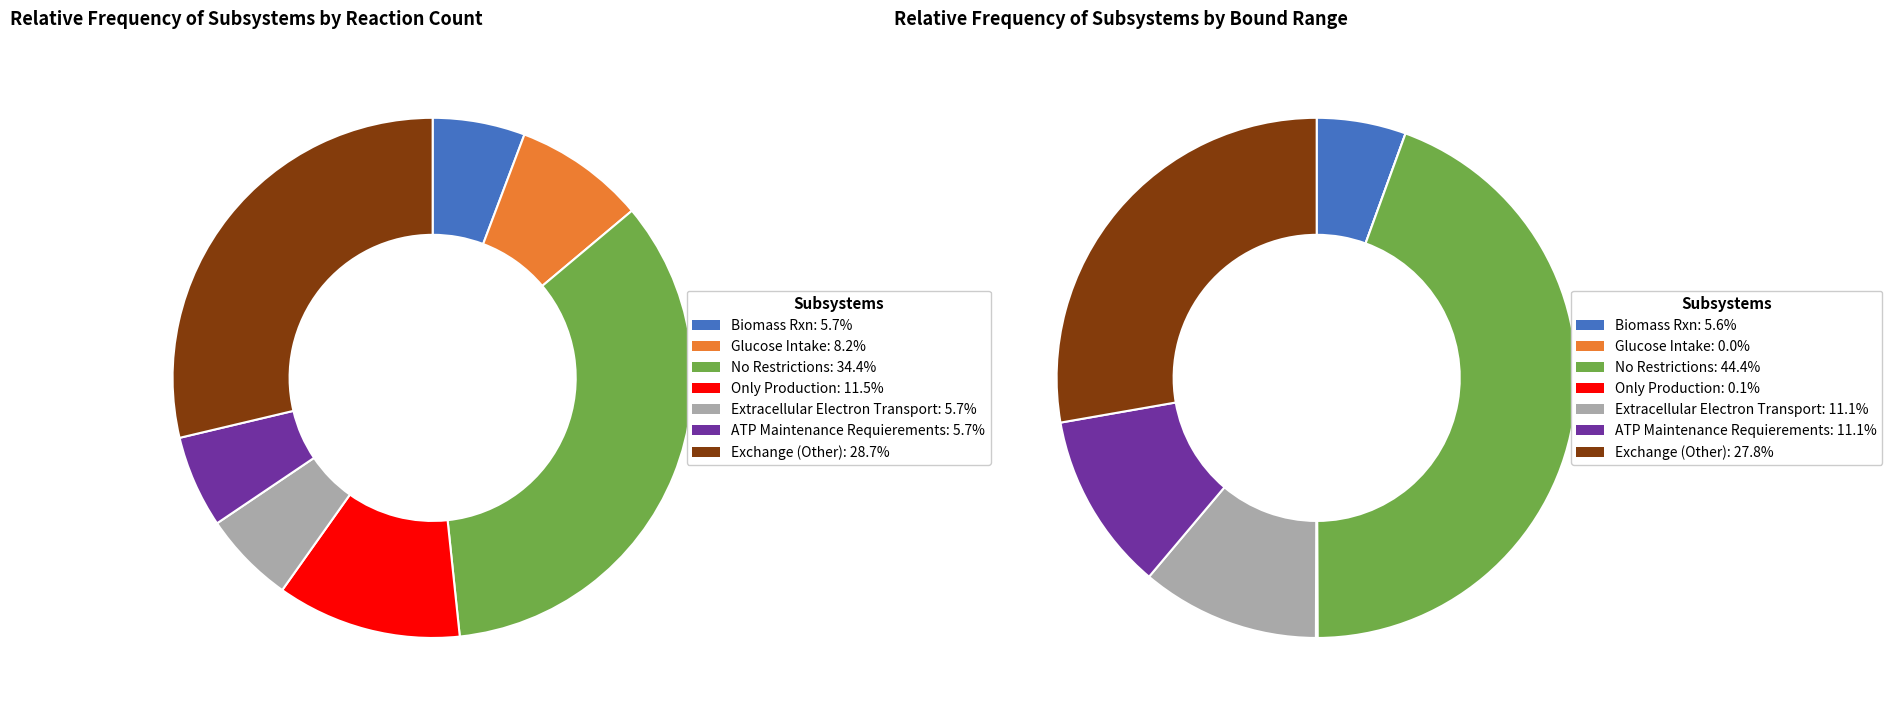

What is the smallest slice in the pie chart?

Biomass Rxn